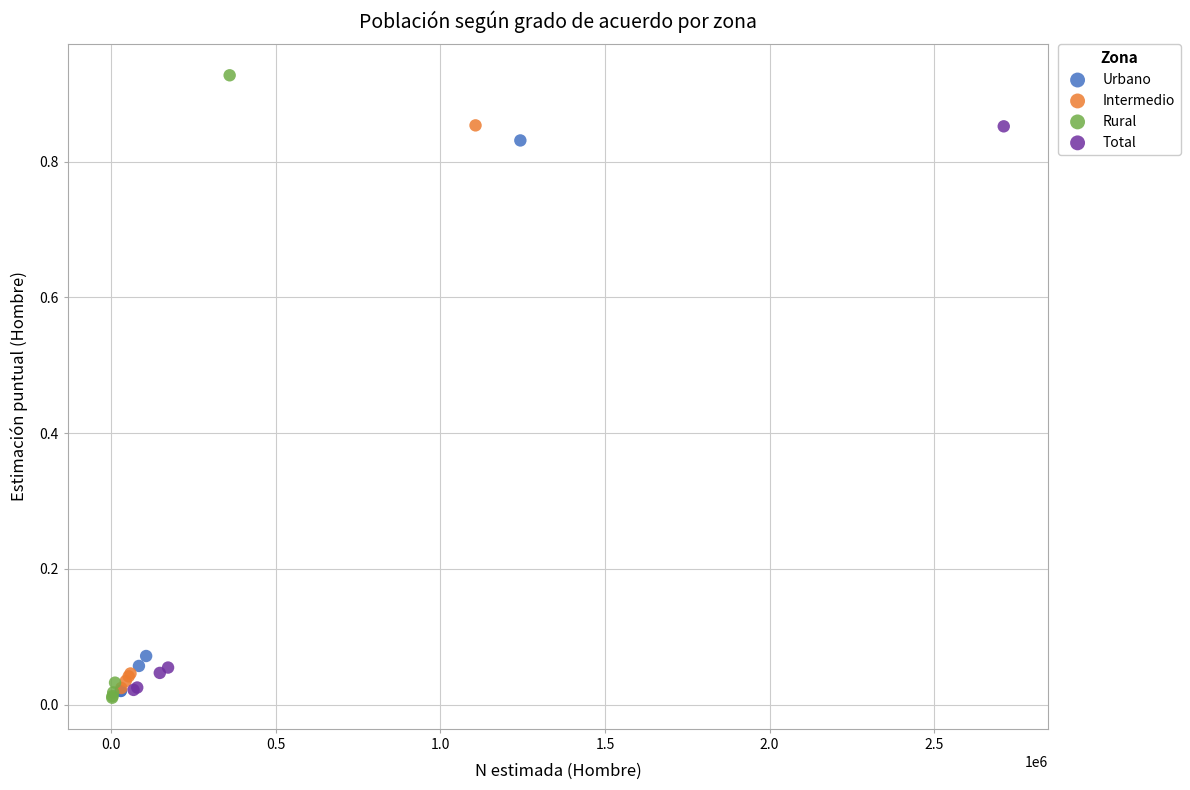

Which series has the widest spread of Y values?

Rural